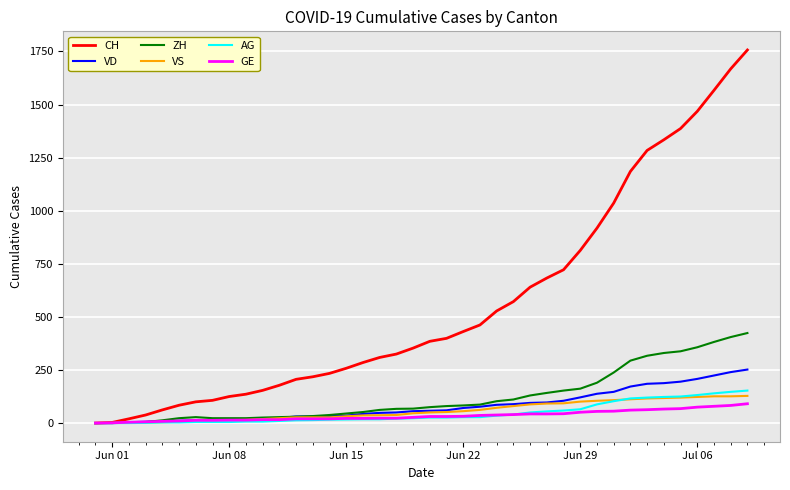

What is the highest value of the VS series?

128